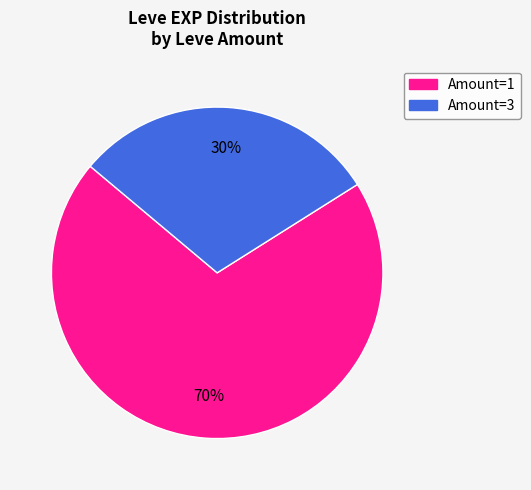

Does any single category account for the majority?

Yes